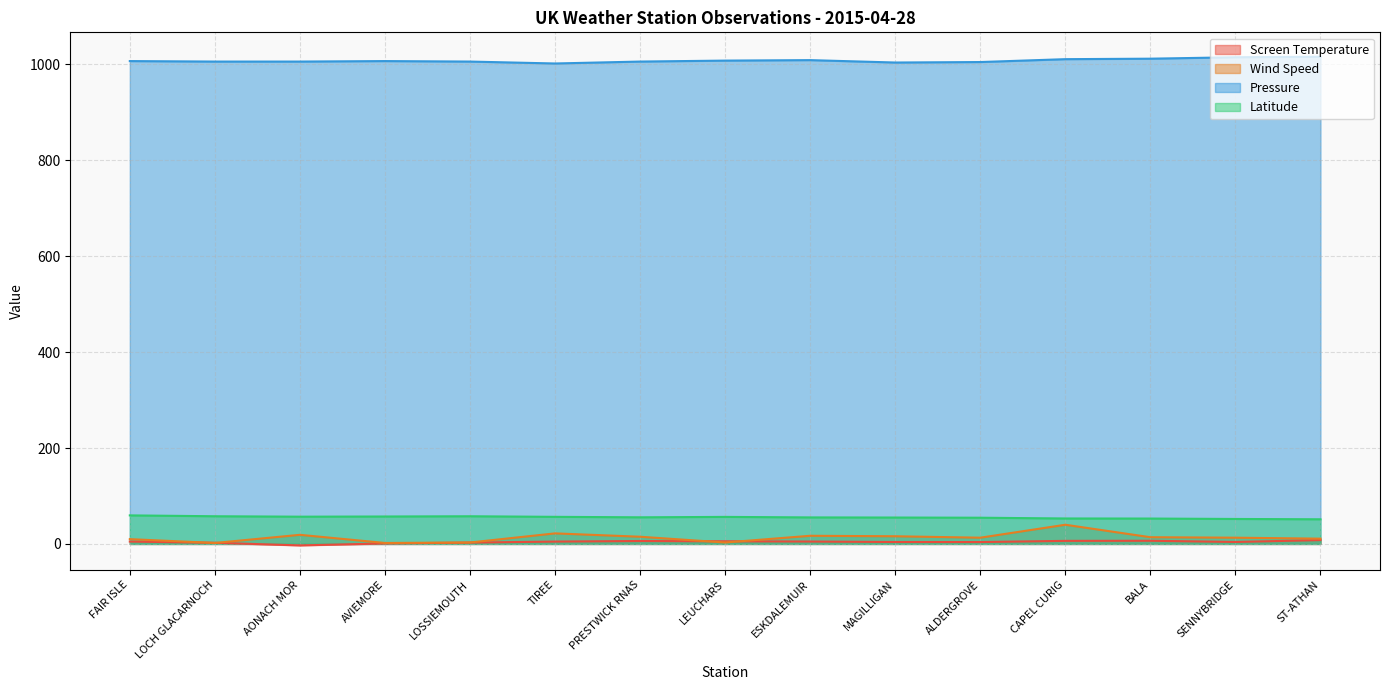

What is the sum of all Latitude values?

831.9